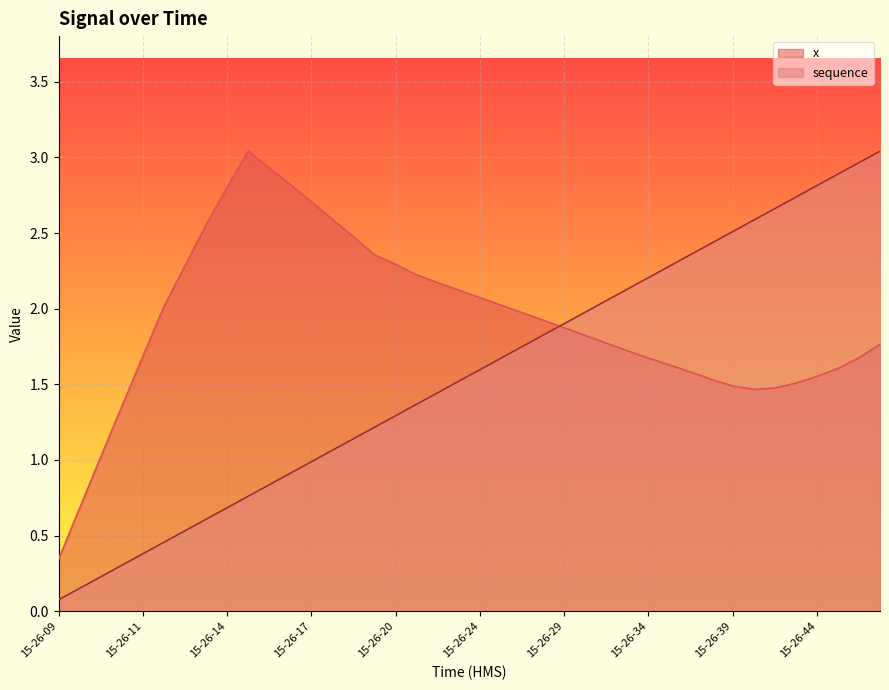

How many lines are shown in the chart?

2